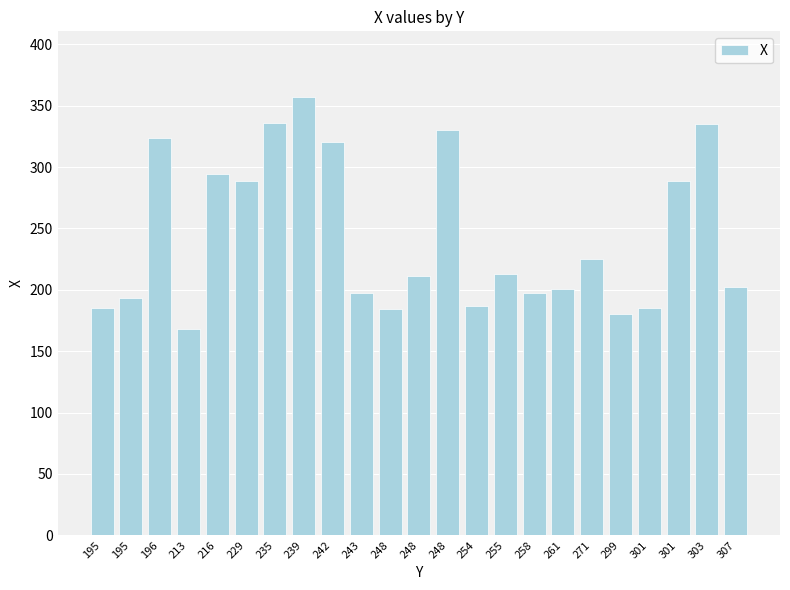

At which label is the value closest to 262?

229